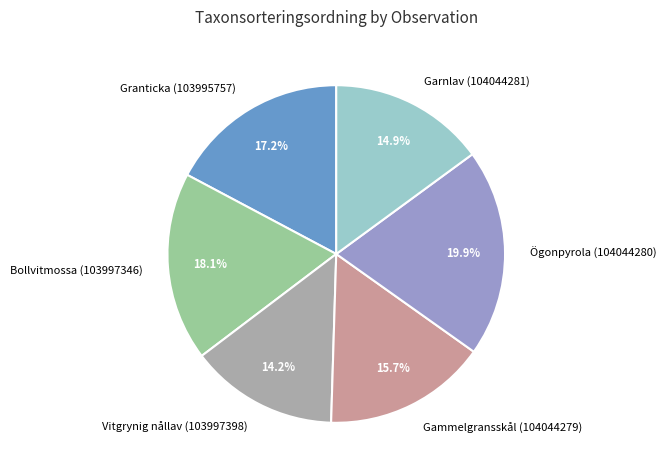

The Garnlav (104044281) slice represents 15% of the pie. True or false?

True